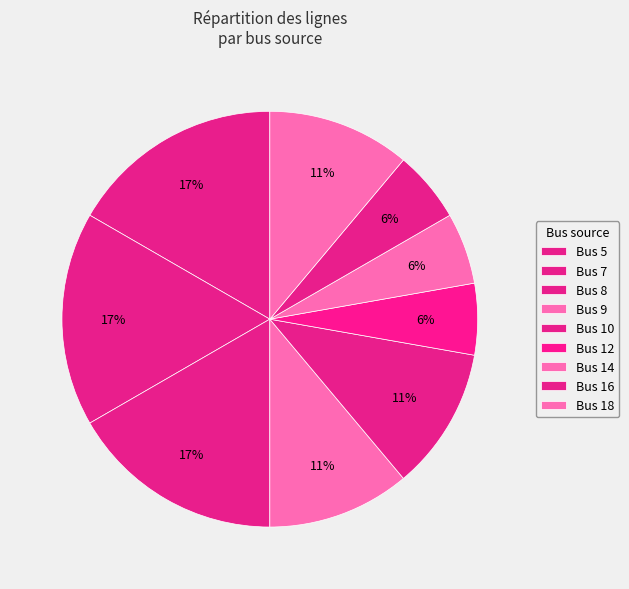

How many segments does this pie chart have?

9